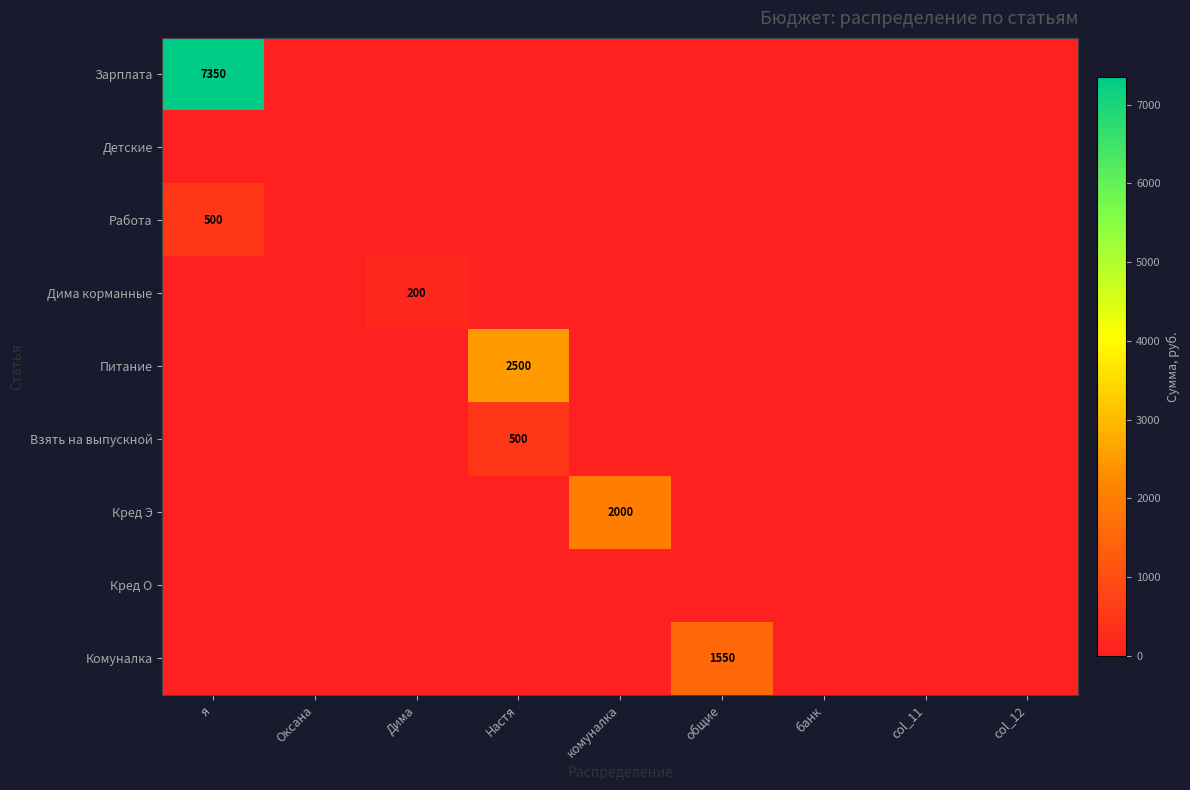

At общие, list the series in order from smallest to largest.

Зарплата, Детские, Работа, Дима корманные, Питание, Взять на выпускной, Кред Э, Кред О, Комуналка